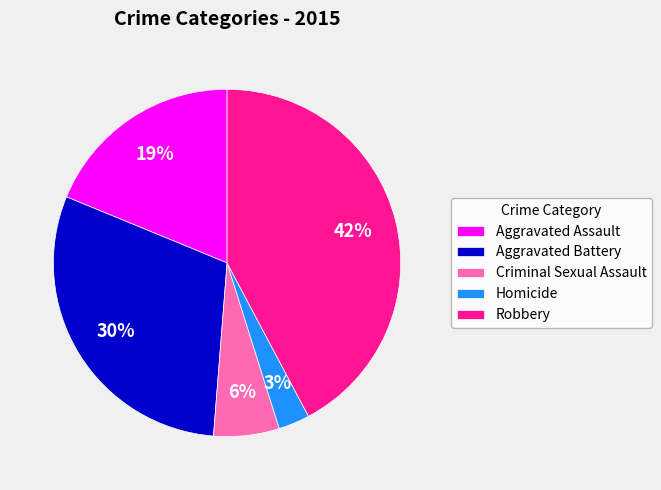

To the nearest percent, what is the average slice percentage?

20%